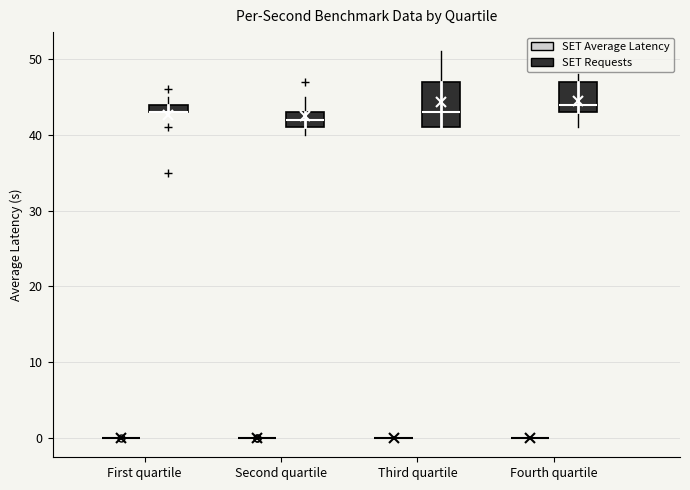

Where is the lower edge of the box for First quartile (SET Requests) on the y-axis? The values are not printed on the chart, so give them approximately, as read against the axis.

43